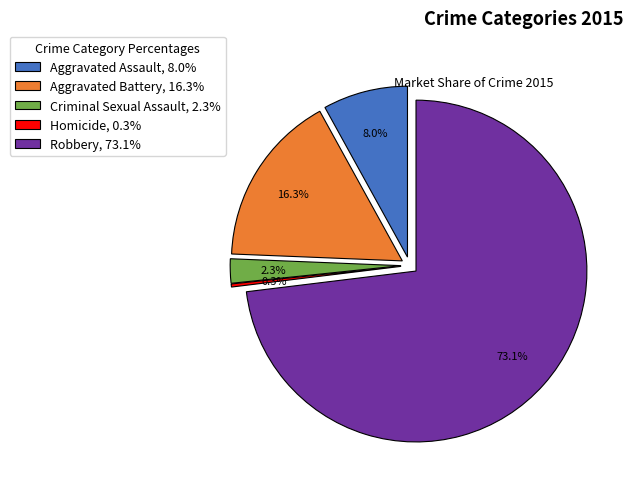

To the nearest percent, what is the difference between the largest and smallest slice percentages?

73%